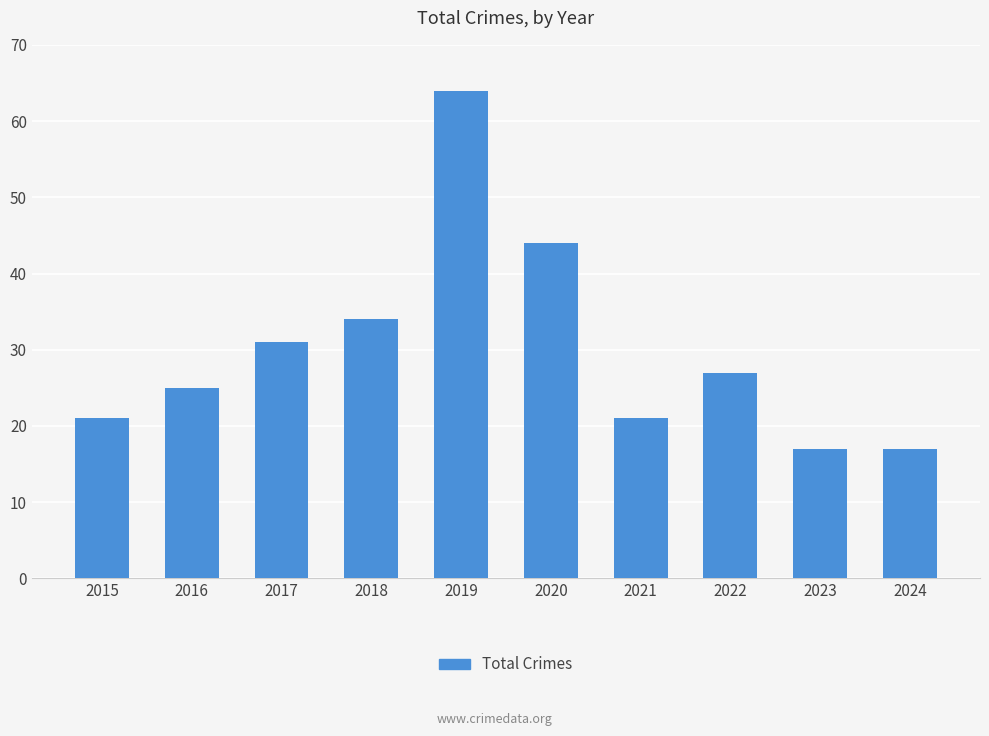

Approximately how many times larger is the value at 2016 compared to 2021?

1.2